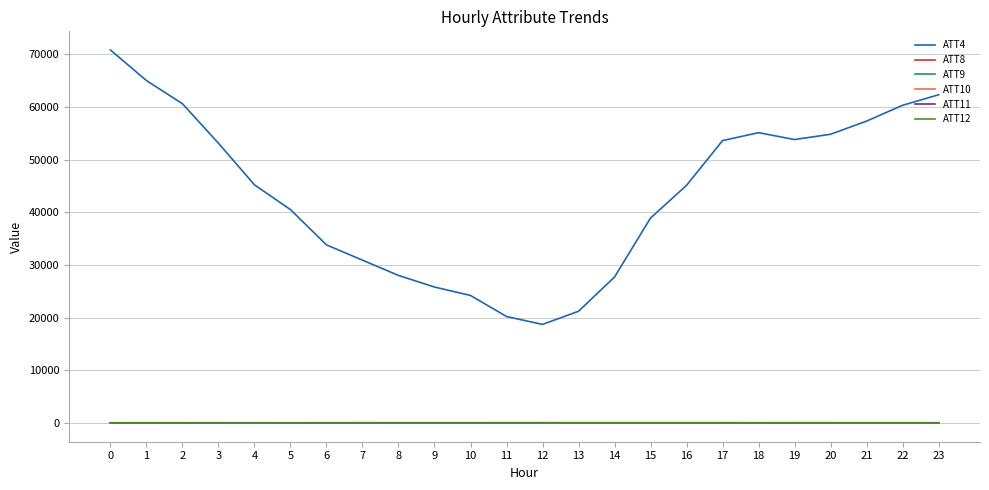

True or false: ATT10 and ATT4 intersect in this chart.

False